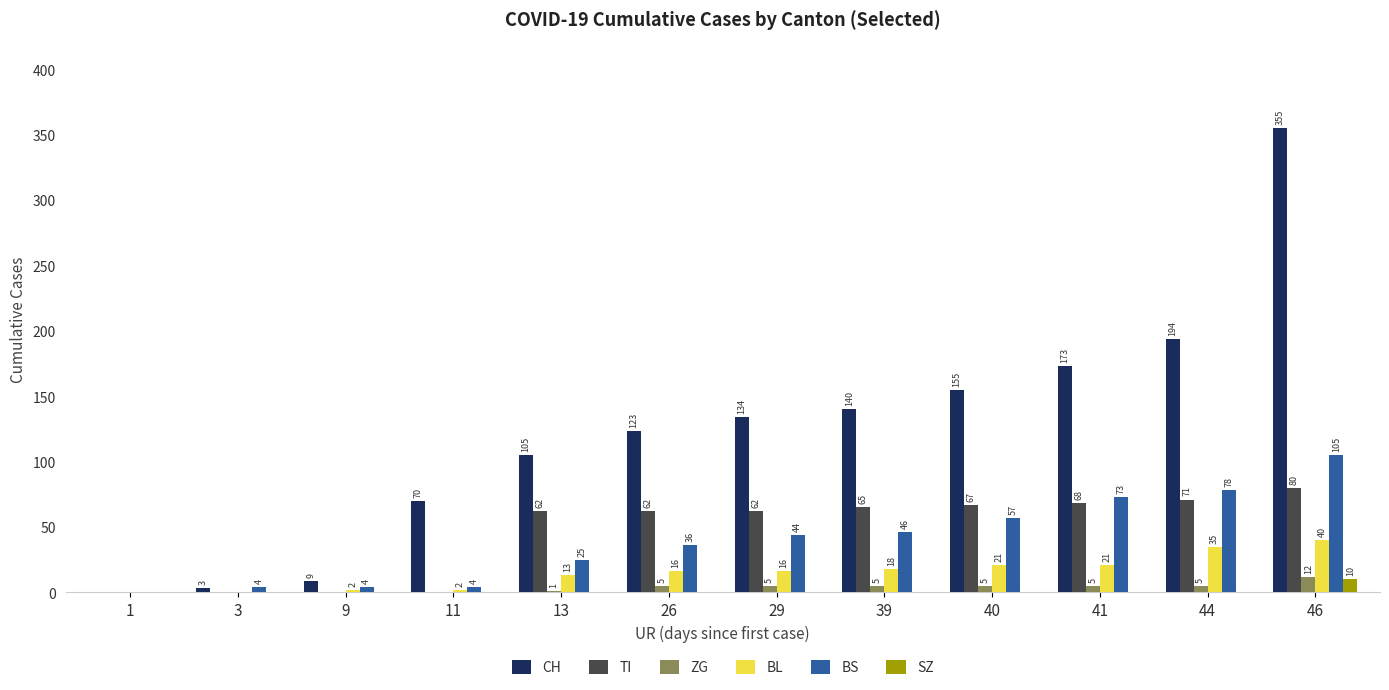

Is the value of BS at 46 greater than the value of ZG at 13?

Yes